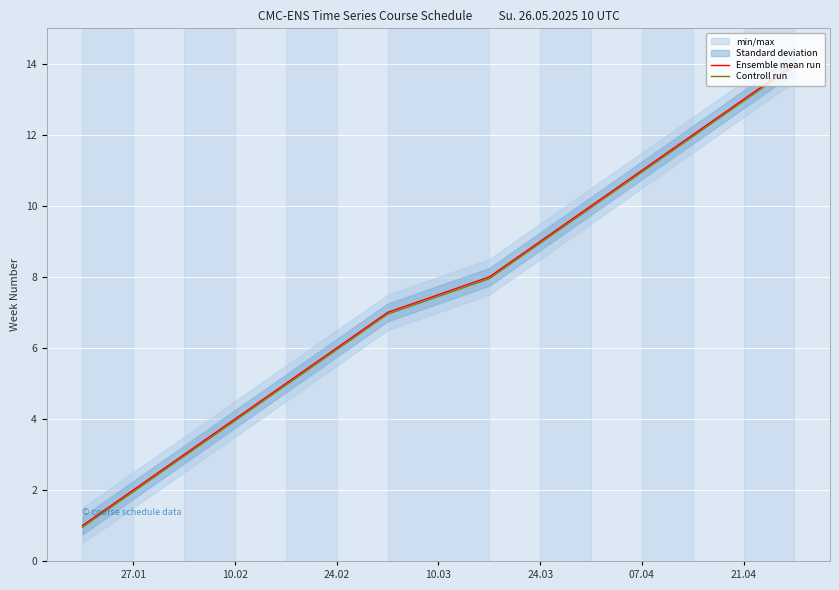

Is it true that Controll run equals 6.0 at 24.02?

True